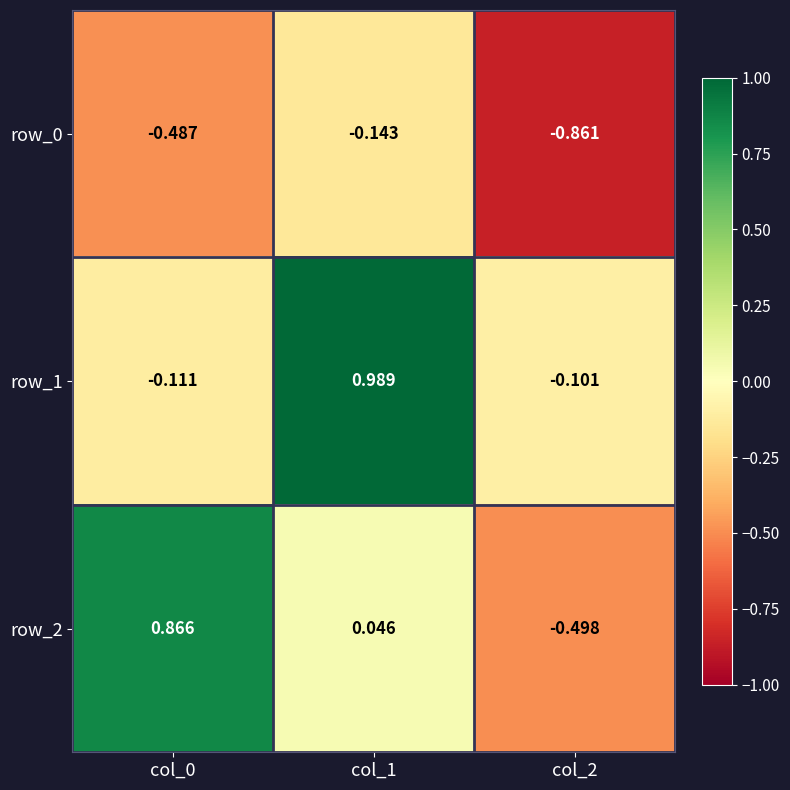

Is the value of row_2 at col_2 greater than the value of row_0 at col_0?

No